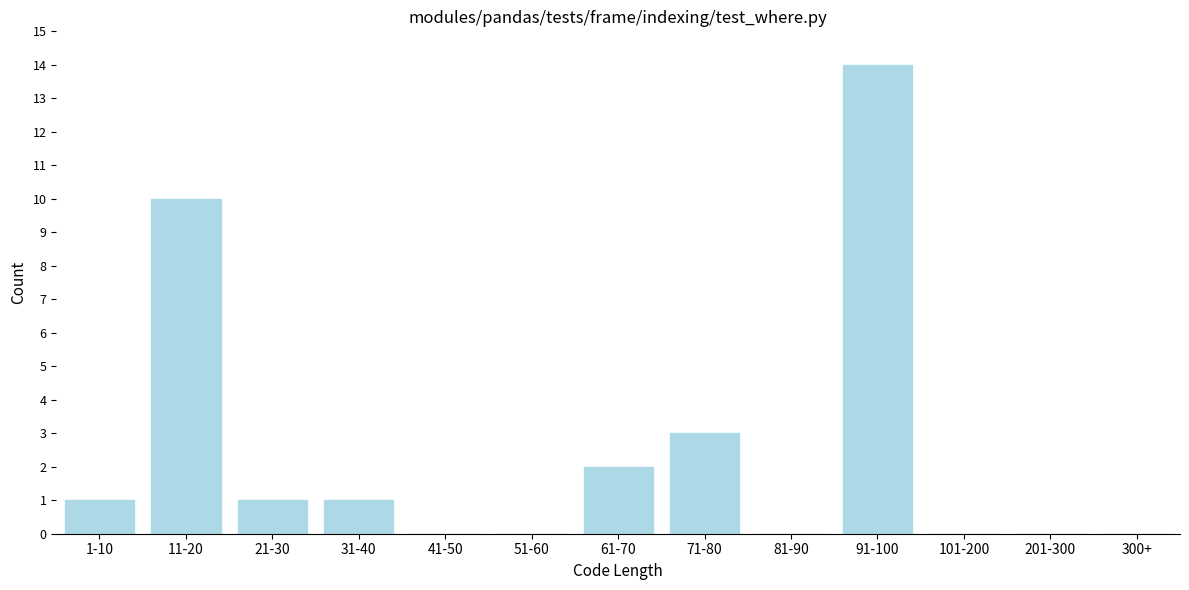

Reading right to left, transcribe all the data shown in this chart.

300+=0	201-300=0	101-200=0	91-100=14	81-90=0	71-80=3	61-70=2	51-60=0	41-50=0	31-40=1	21-30=1	11-20=10	1-10=1